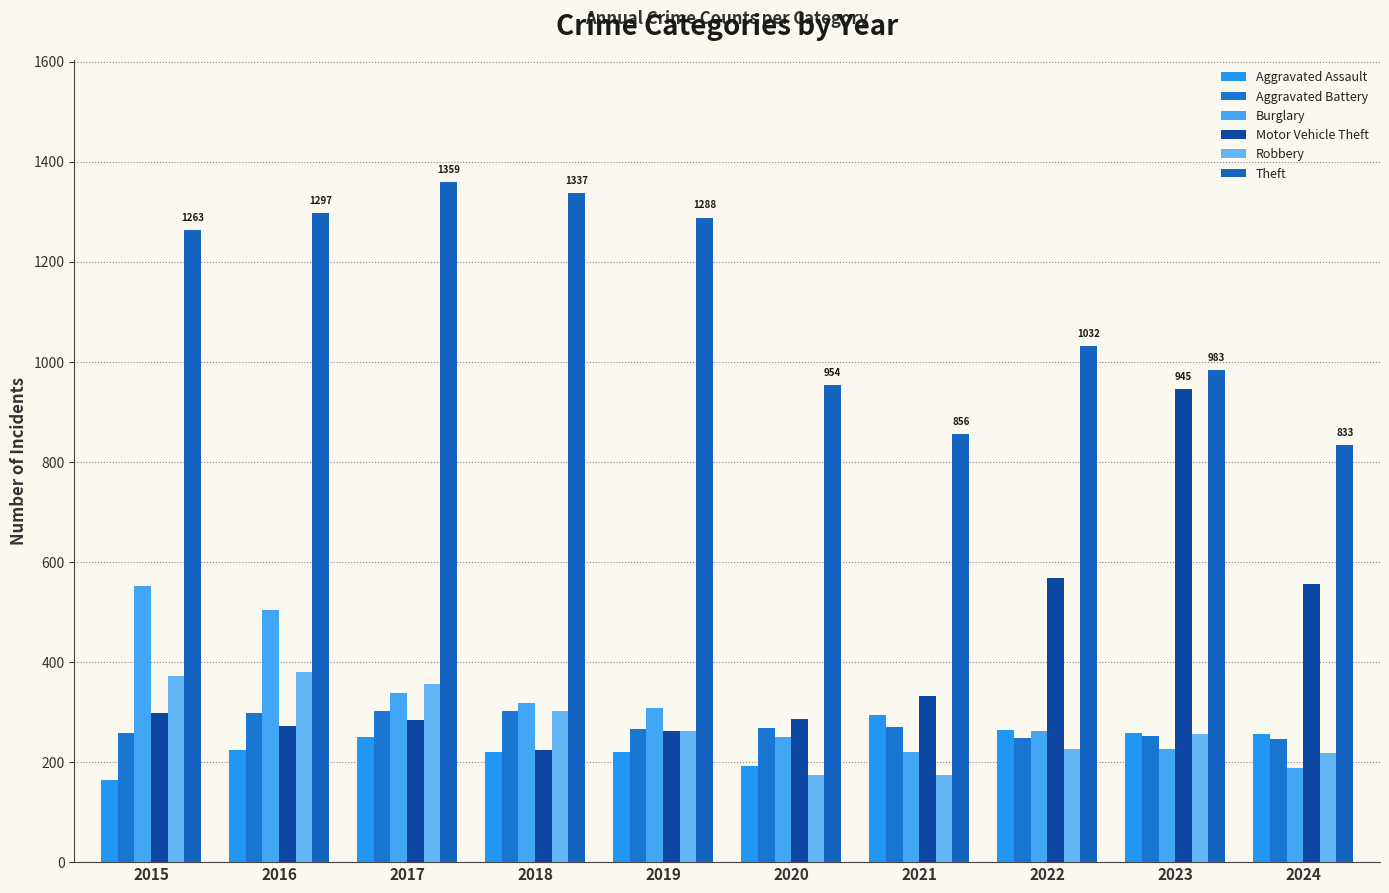

Where does the Motor Vehicle Theft series first go above 299?

2021